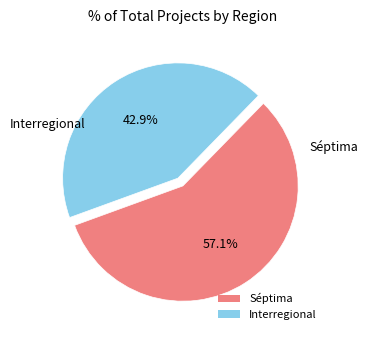

Which has a higher value, Interregional or Séptima?

Séptima